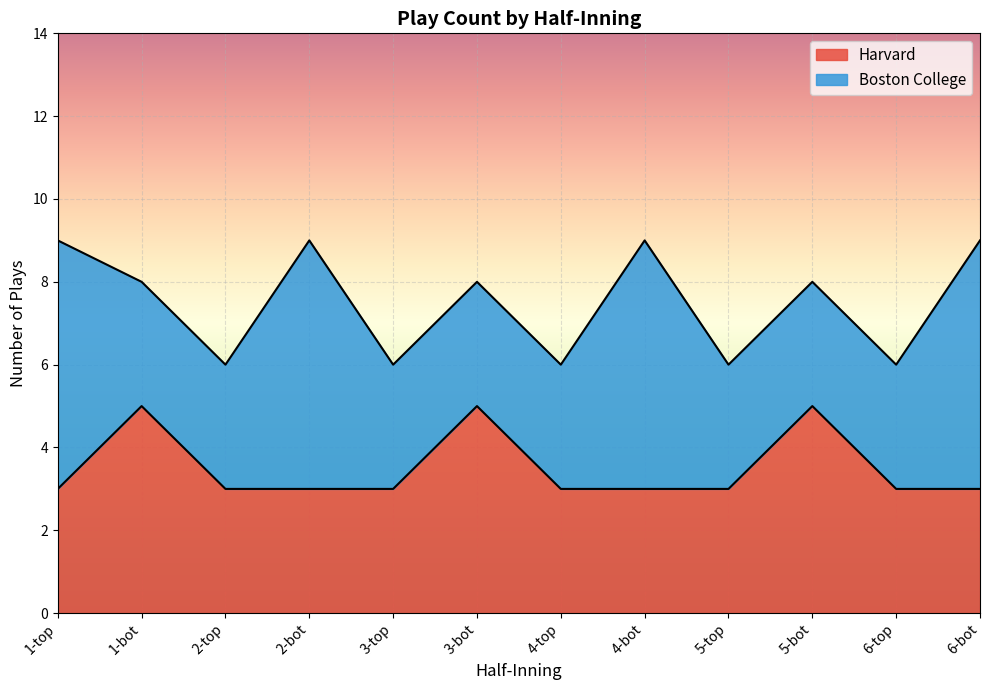

What is the difference between the second highest and second lowest values?

2